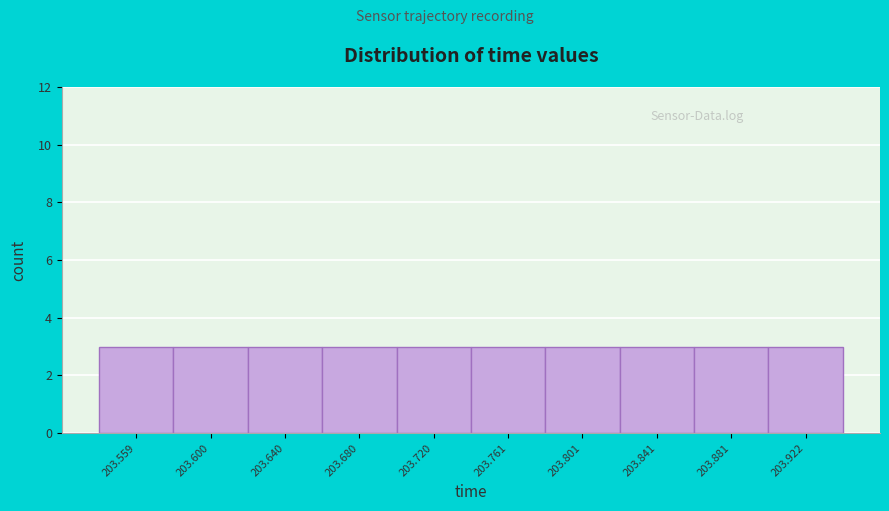

Reading left to right, transcribe this chart: for each bar, give the range it covers on the x-axis and its height. Neither the bar edges nor the heights are printed on the chart, so give them approximately, as read against the axes.

203.54 to 203.58: 3
203.58 to 203.62: 3
203.62 to 203.66: 3
203.66 to 203.70: 3
203.70 to 203.74: 3
203.74 to 203.78: 3
203.78 to 203.82: 3
203.82 to 203.86: 3
203.86 to 203.90: 3
203.90 to 203.94: 3